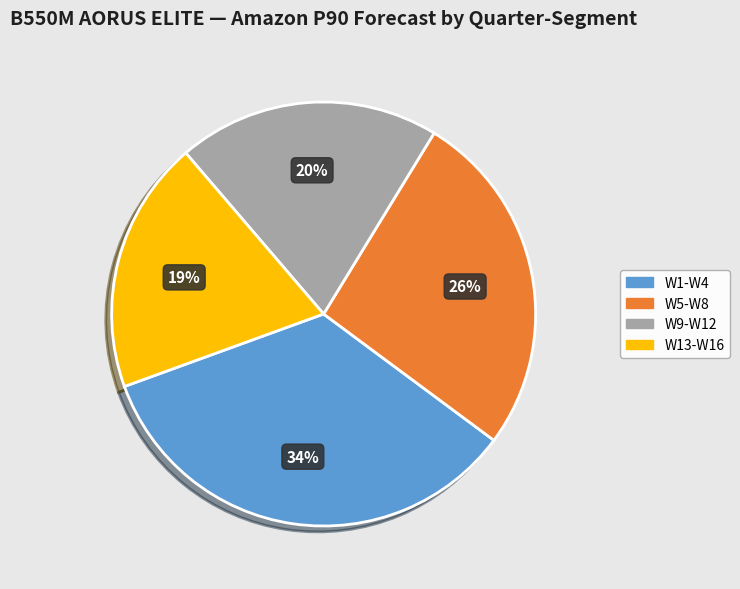

Which category has the biggest portion of the pie?

W1-W4